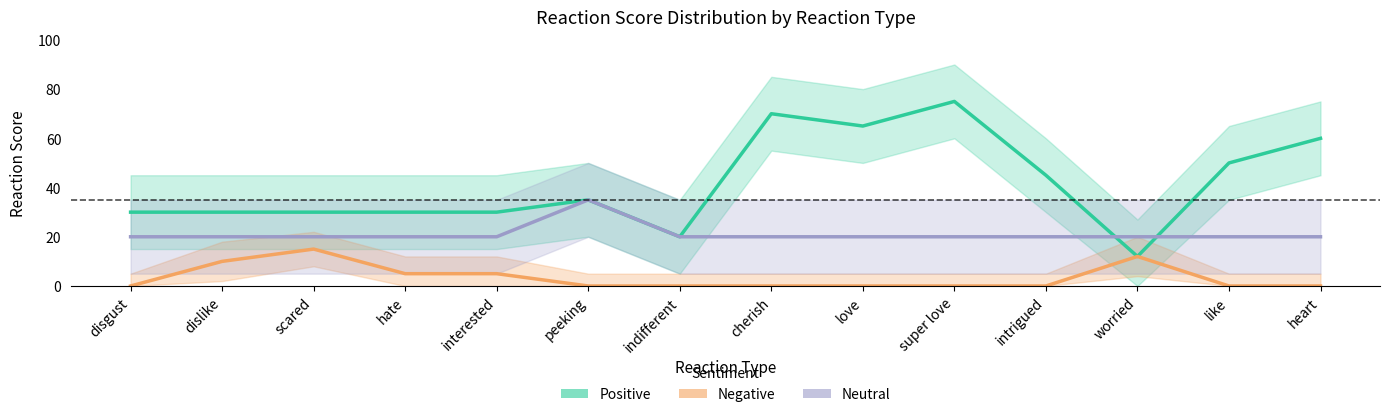

Does the chart have visible grid lines?

No